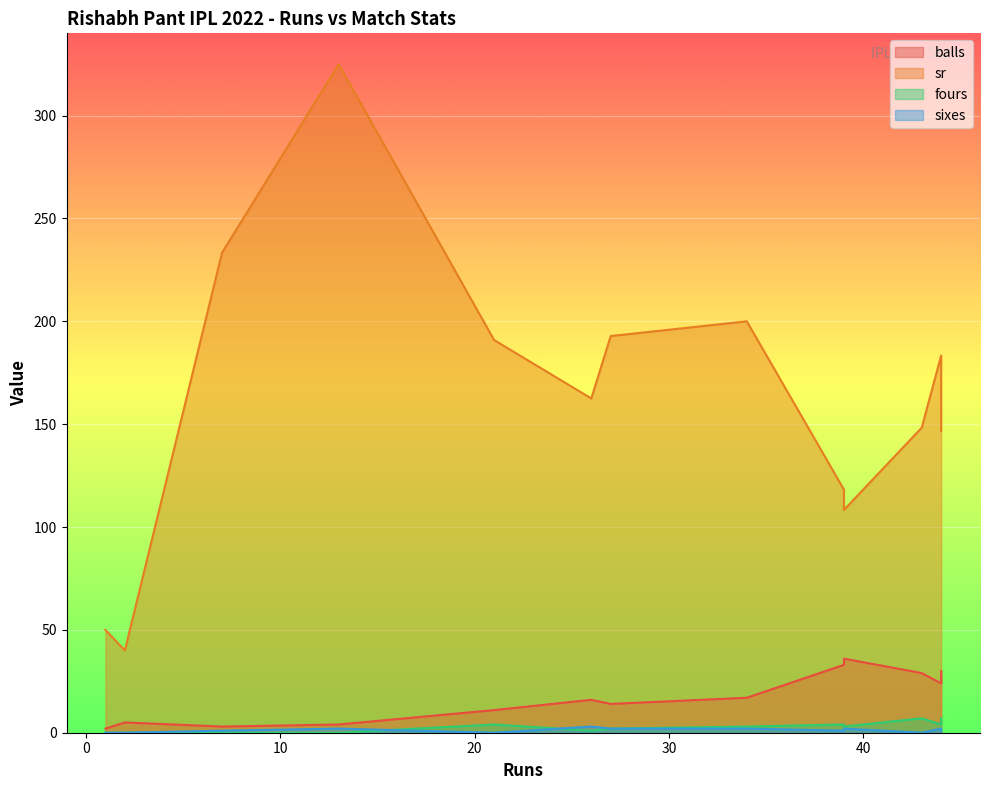

True or false: sr and fours cross at least once.

False